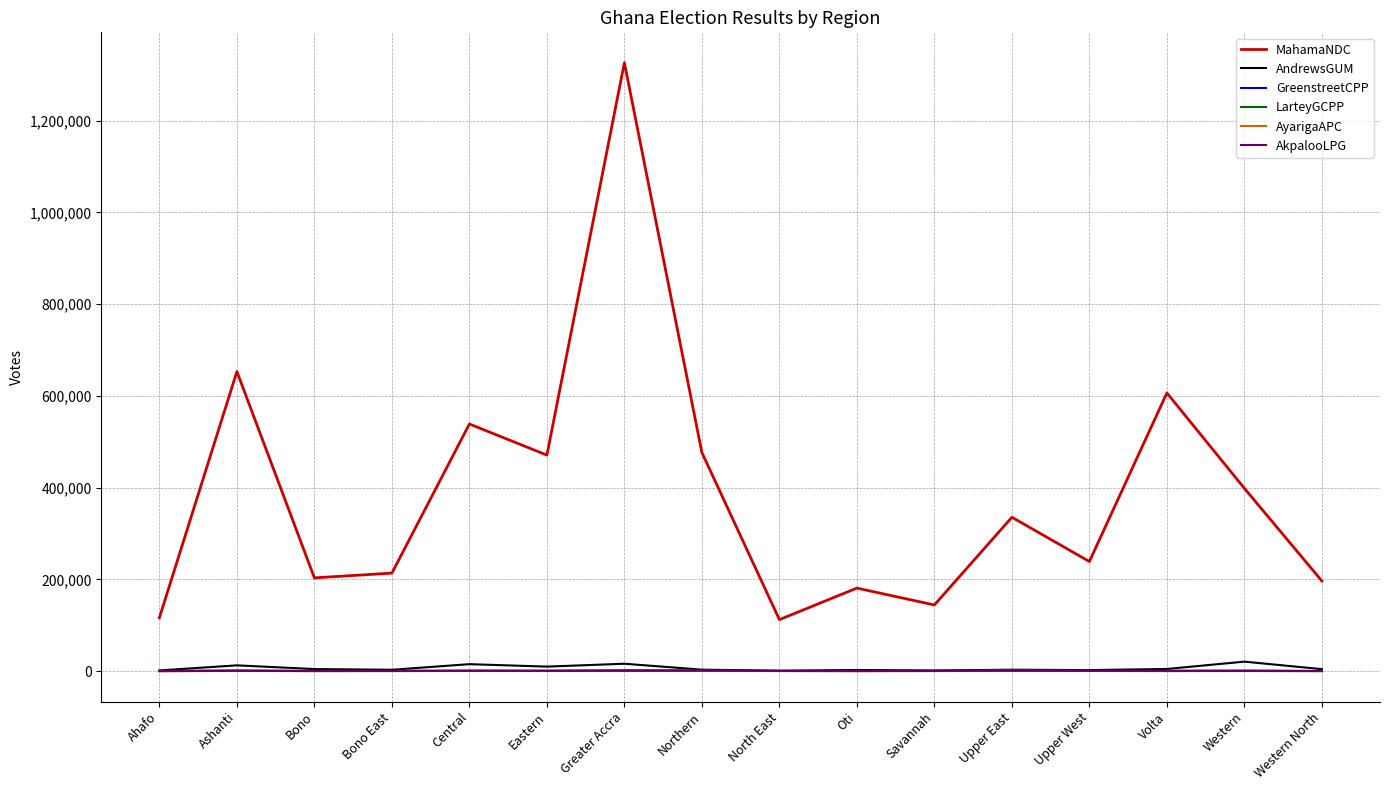

True or false: MahamaNDC has a value of 181021 at Oti.

True